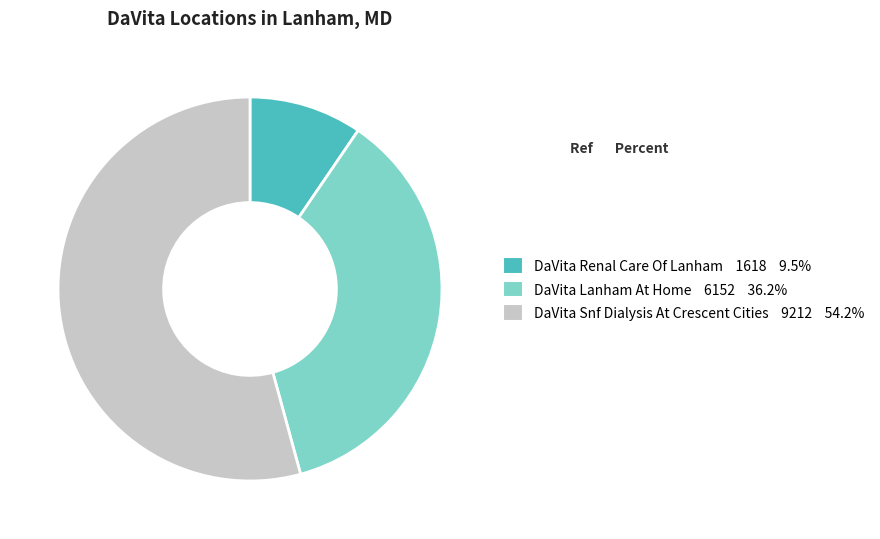

Is there a majority slice in this chart?

Yes